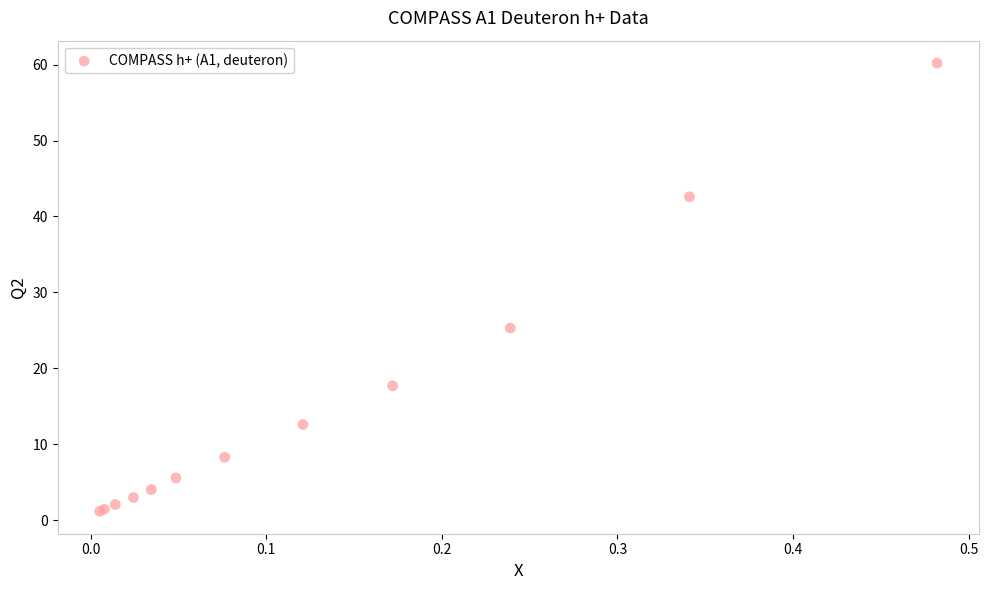

What Y value in the scatter plot is closest to 30?

25.3